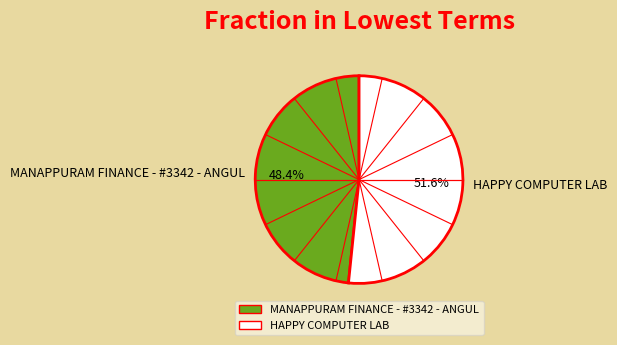

To the nearest percent, what is the difference between the HAPPY COMPUTER LAB and MANAPPURAM FINANCE - #3342 - ANGUL slice percentages?

3%